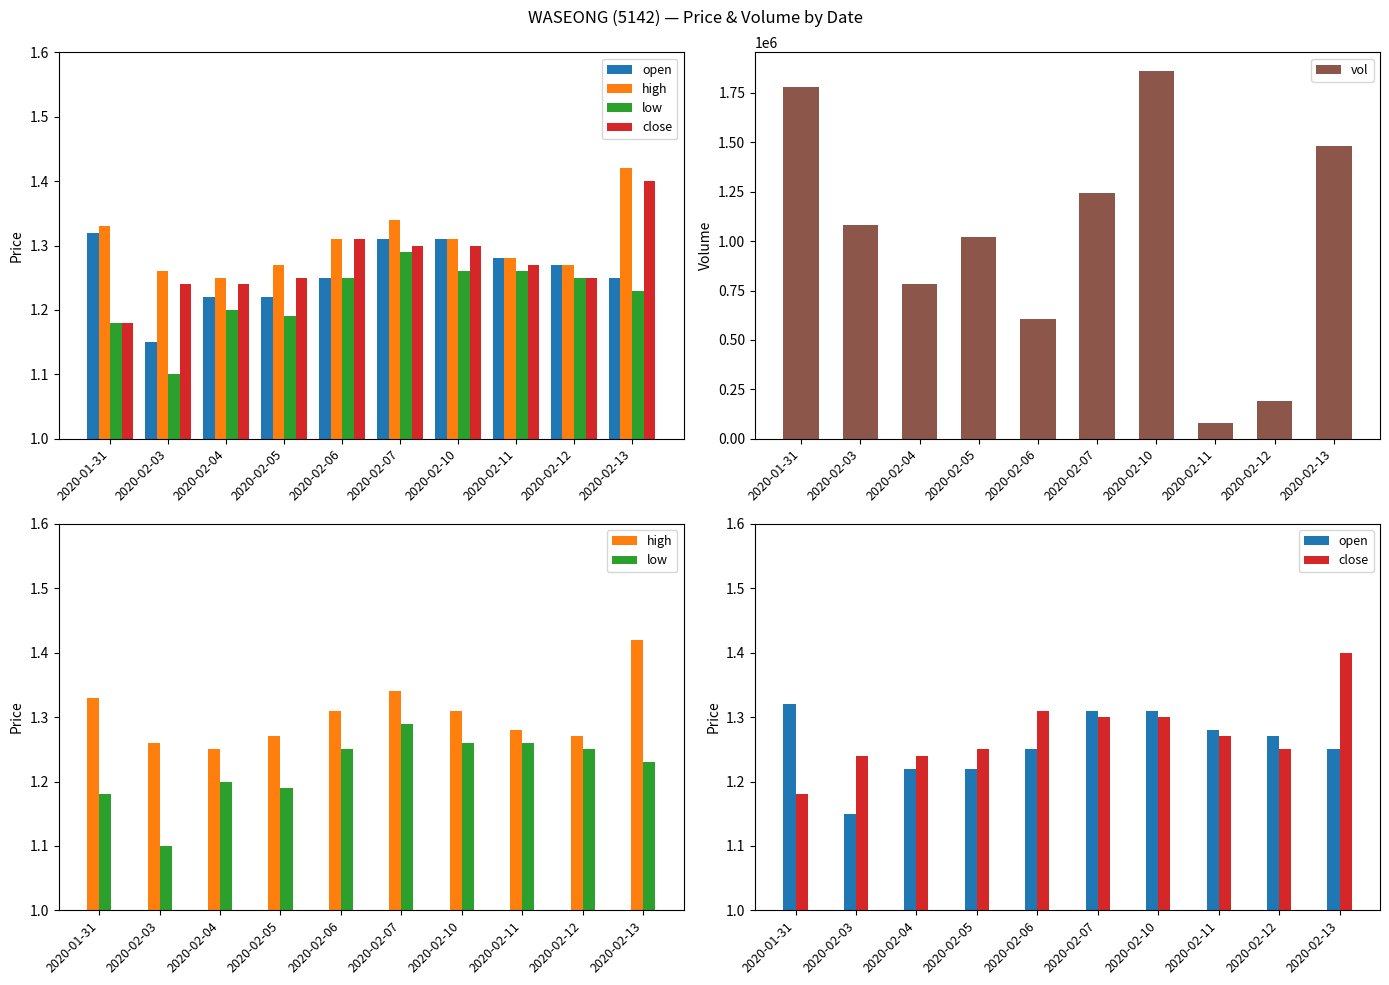

What is the total value across all series at 2020-02-11?

77905.1